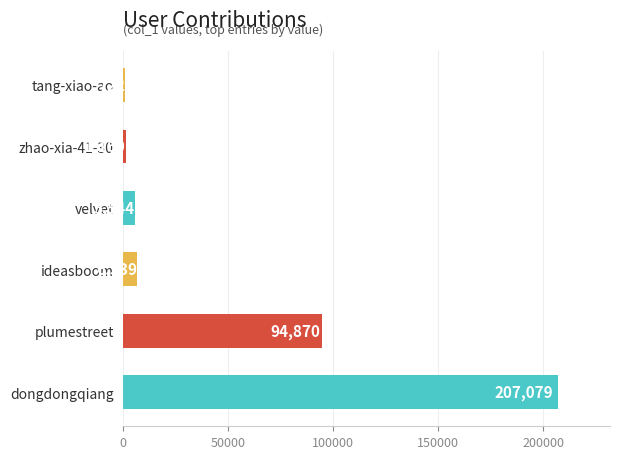

What is the difference between the second highest and minimum values?

94148